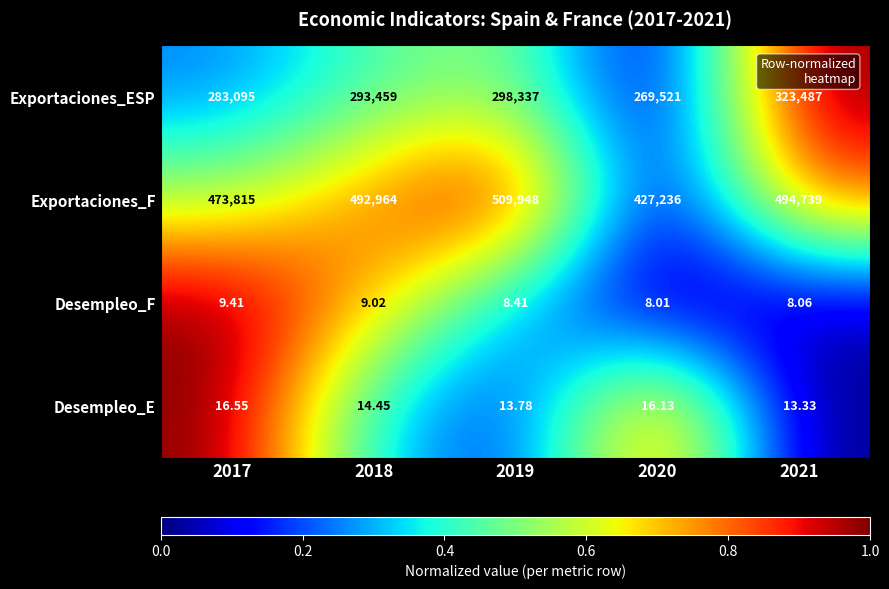

Rank the series by their maximum value, from highest to lowest.

Exportaciones_F, Exportaciones_ESP, Desempleo_E, Desempleo_F